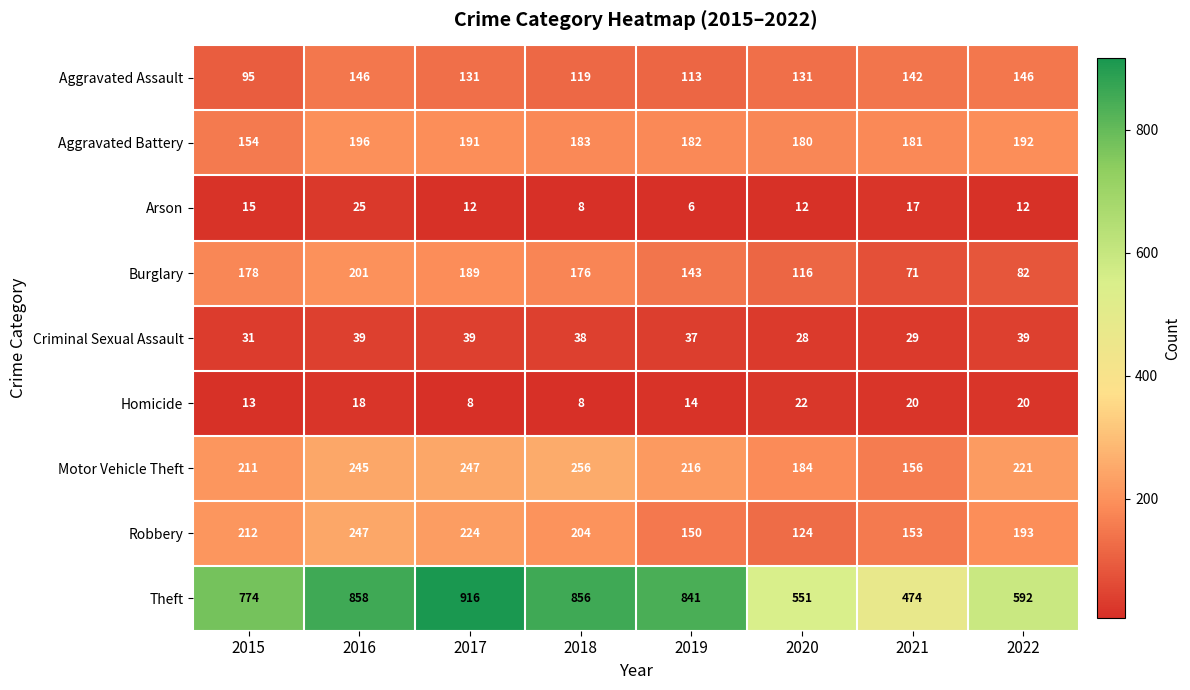

At which label does Robbery reach its peak?

2016